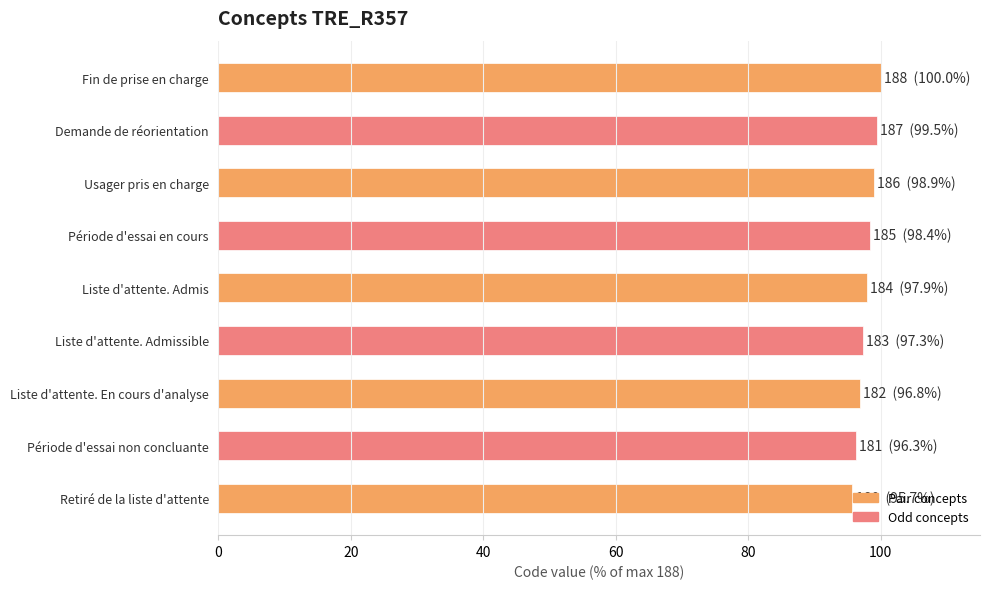

What is the difference between the maximum and minimum values?

4.3